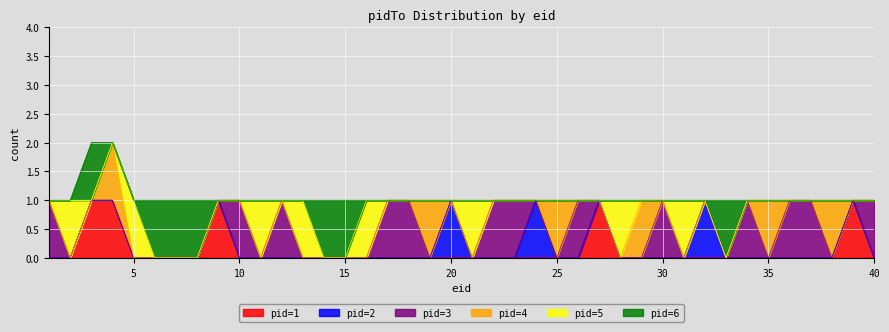

Does the chart display data point markers on the line(s)?

No